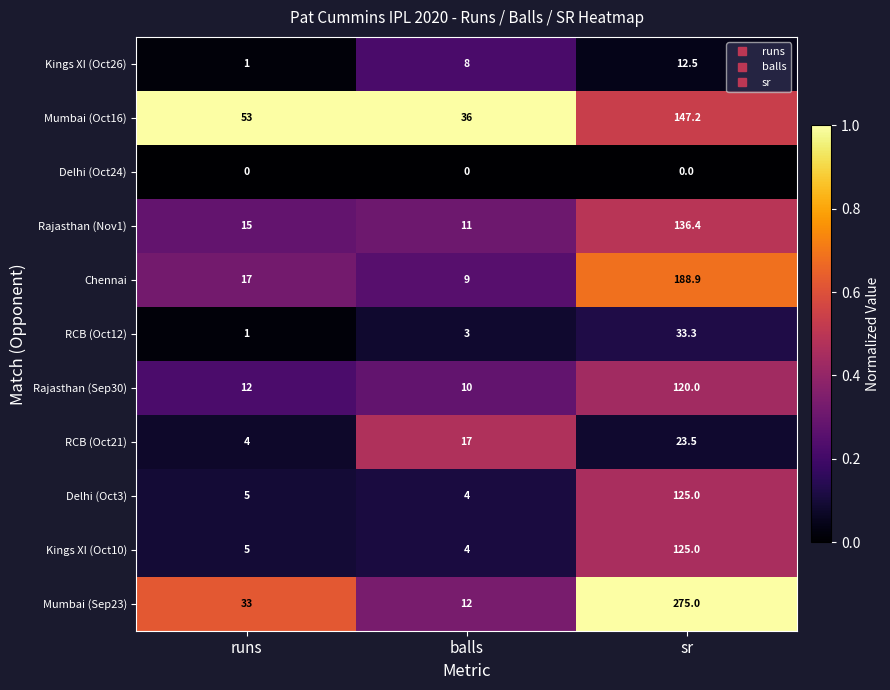

What is the difference between the highest and lowest values at balls?

36.0